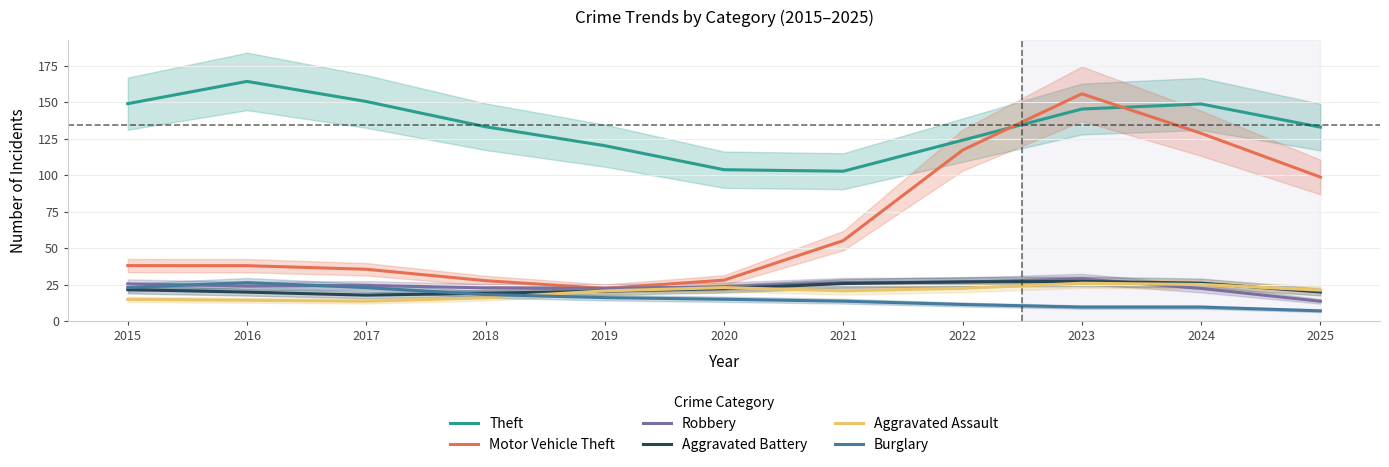

What is the smallest value displayed?

7.0